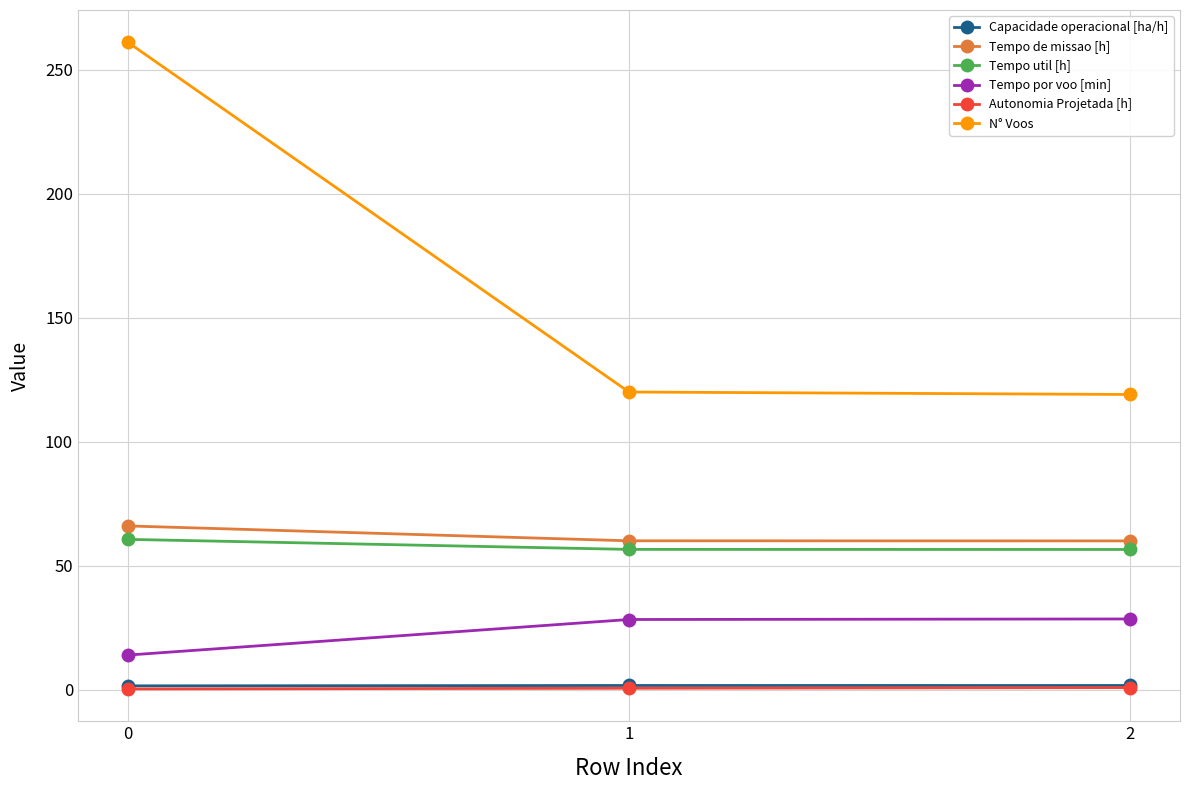

What is the value of the Tempo por voo [min] point at the 1st from the left?

13.9